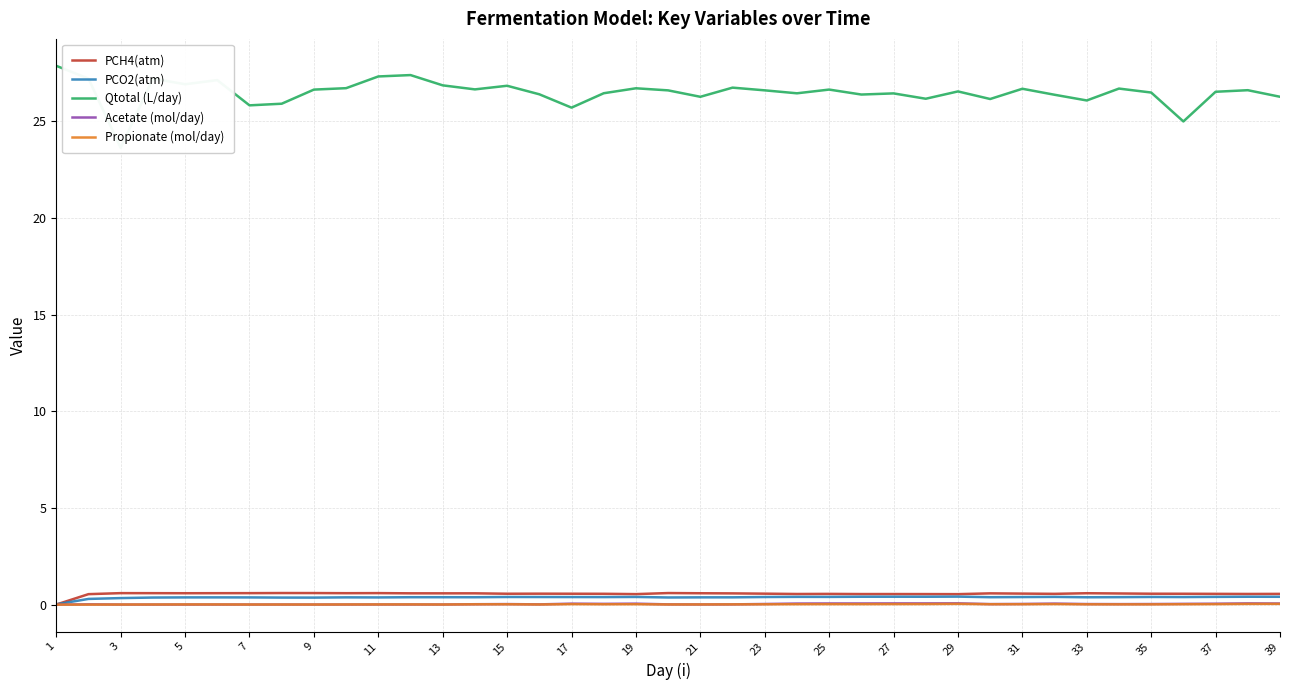

True or false: PCH4(atm) has more than 1 points higher than both neighbors.

True